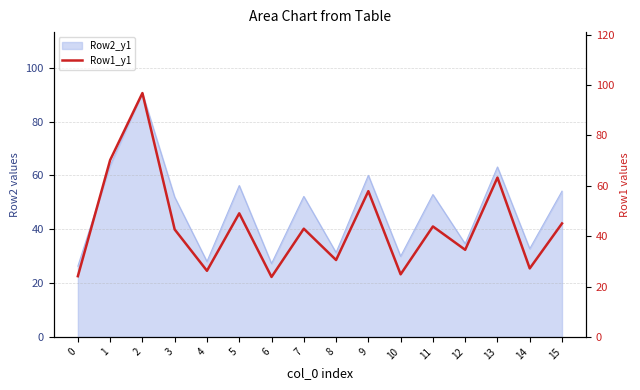

Approximately how many times larger is the value at 4 compared to 12?

0.8